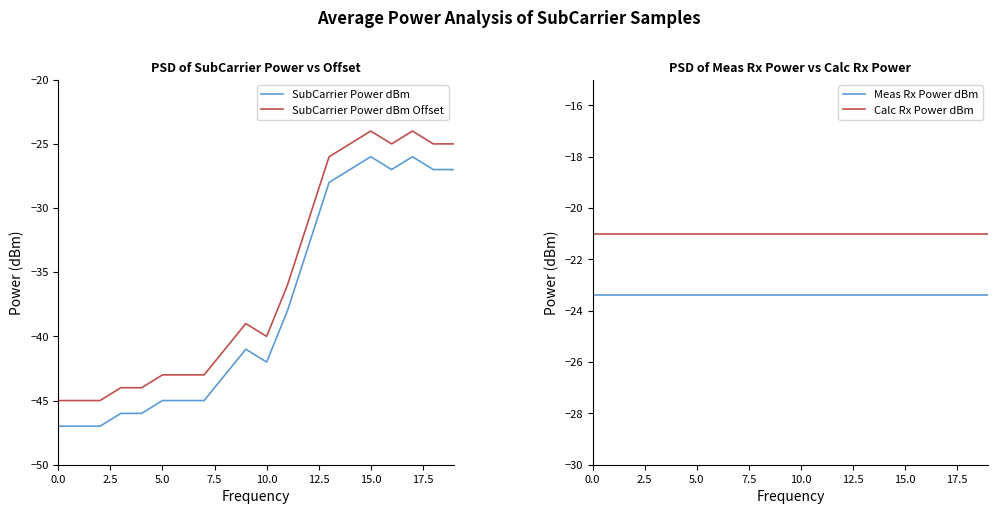

What are all the series names shown in the legend?

SubCarrier Power dBm, SubCarrier Power dBm Offset, Meas Rx Power dBm, Calc Rx Power dBm